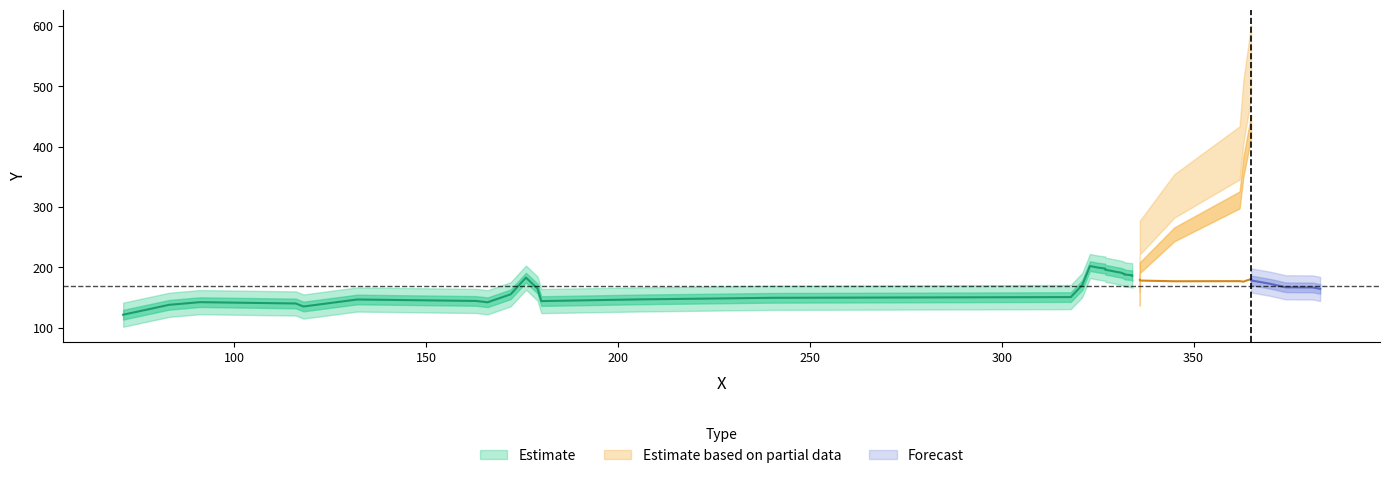

Does the chart display data point markers on the line(s)?

No